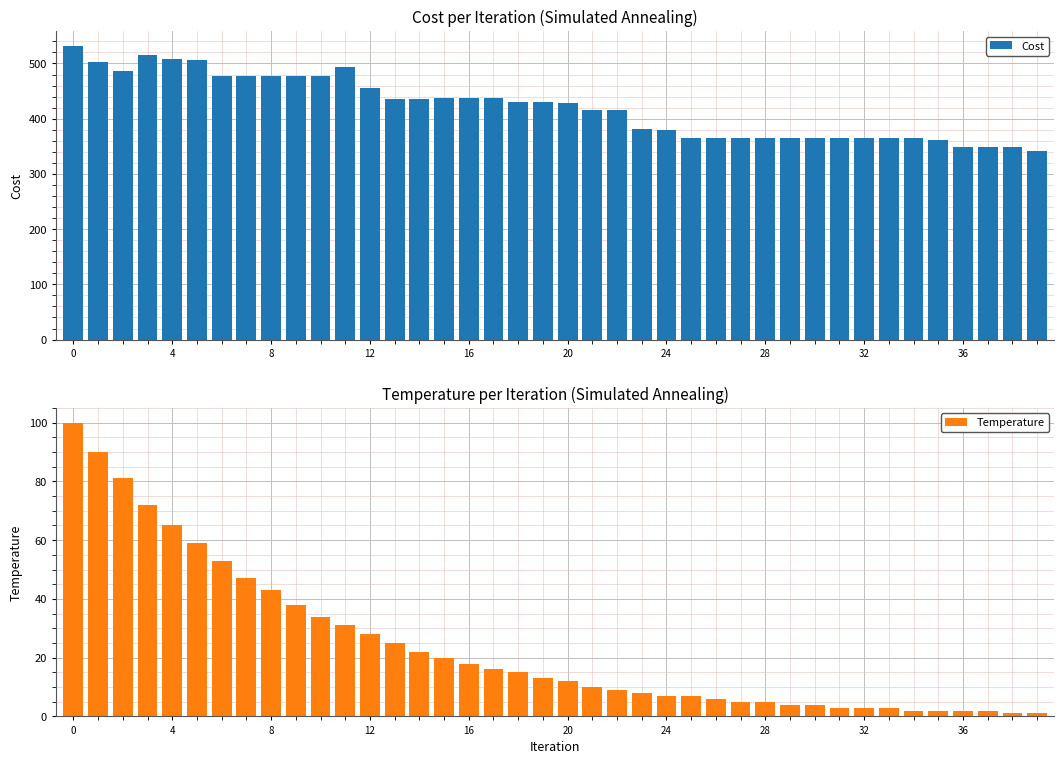

The Temperature series shows 16 at 20. True or false?

False